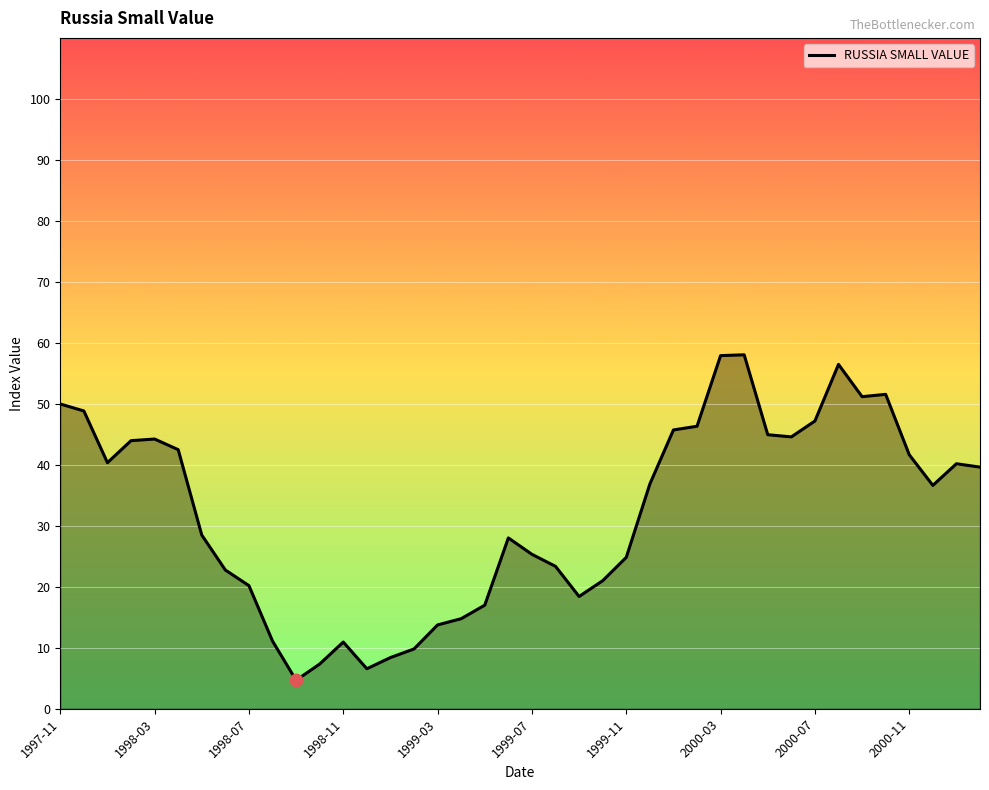

What is the greatest value displayed?

58.0